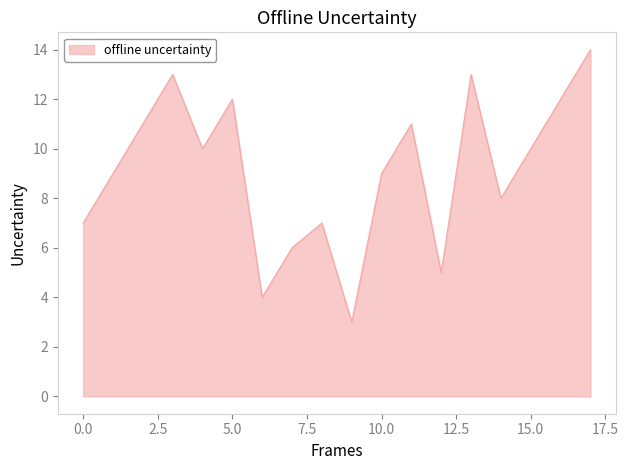

What is the maximum value shown in the chart?

14